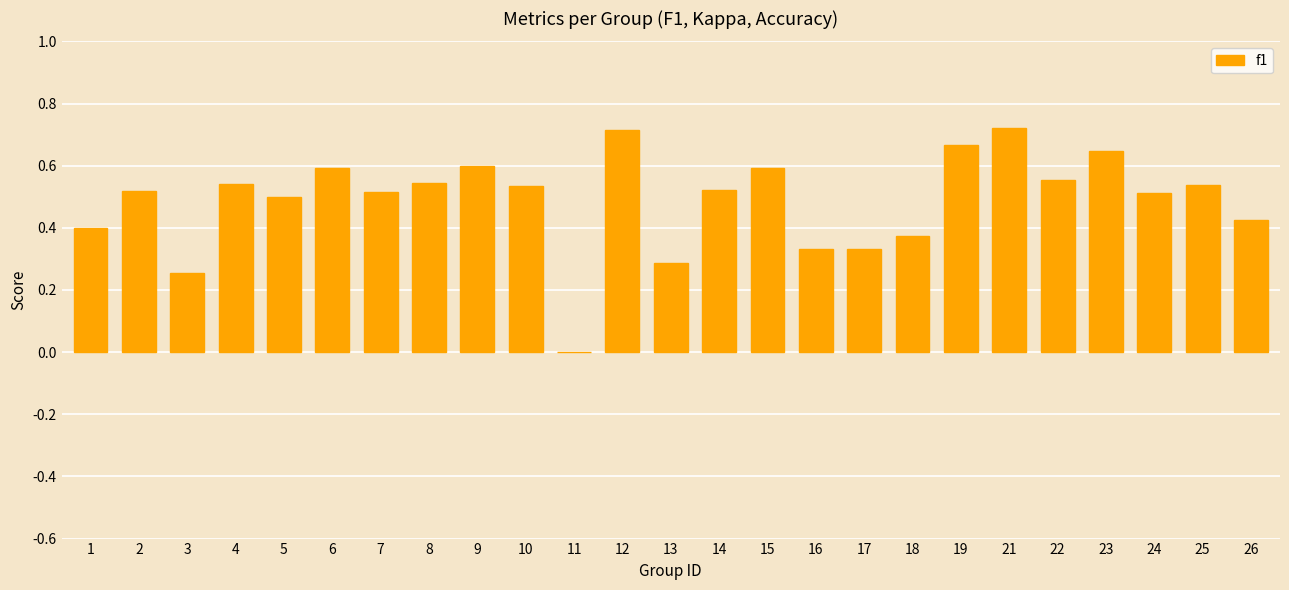

Is it true that the value at 21 is 1.0?

False